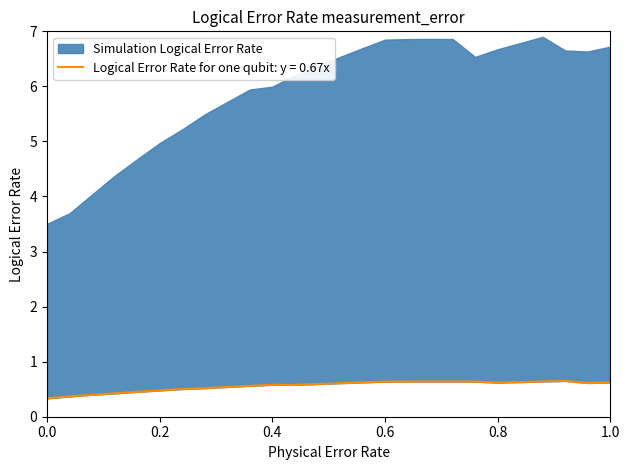

What is the value of the 7th point from the left?

0.5